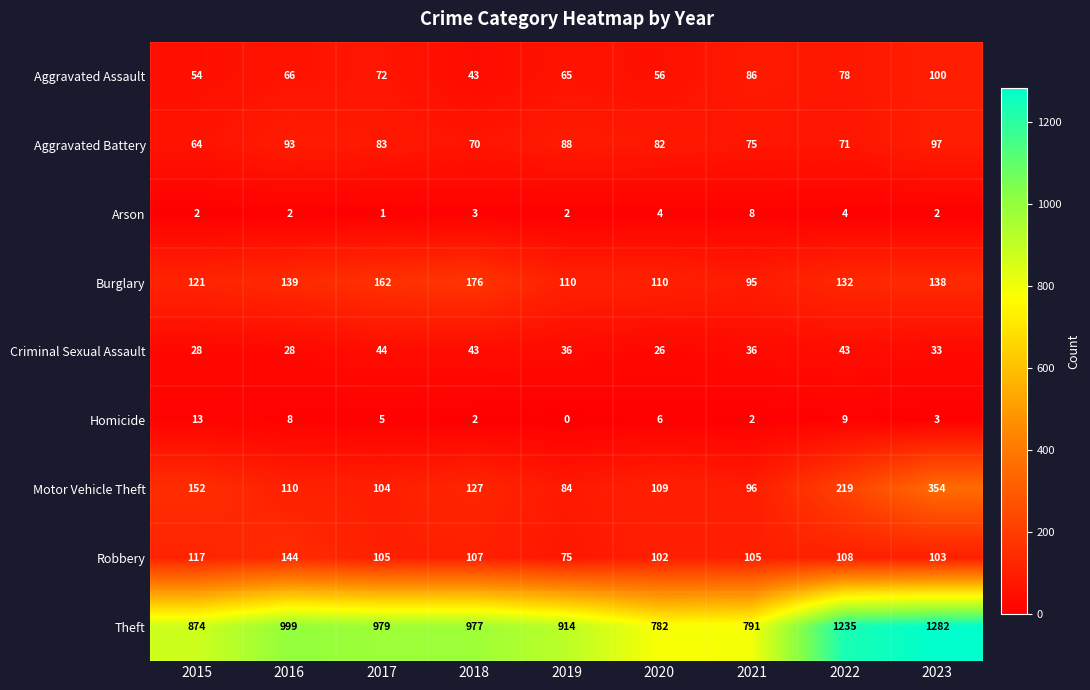

What is the spread (max minus min) of values at 2021?

789